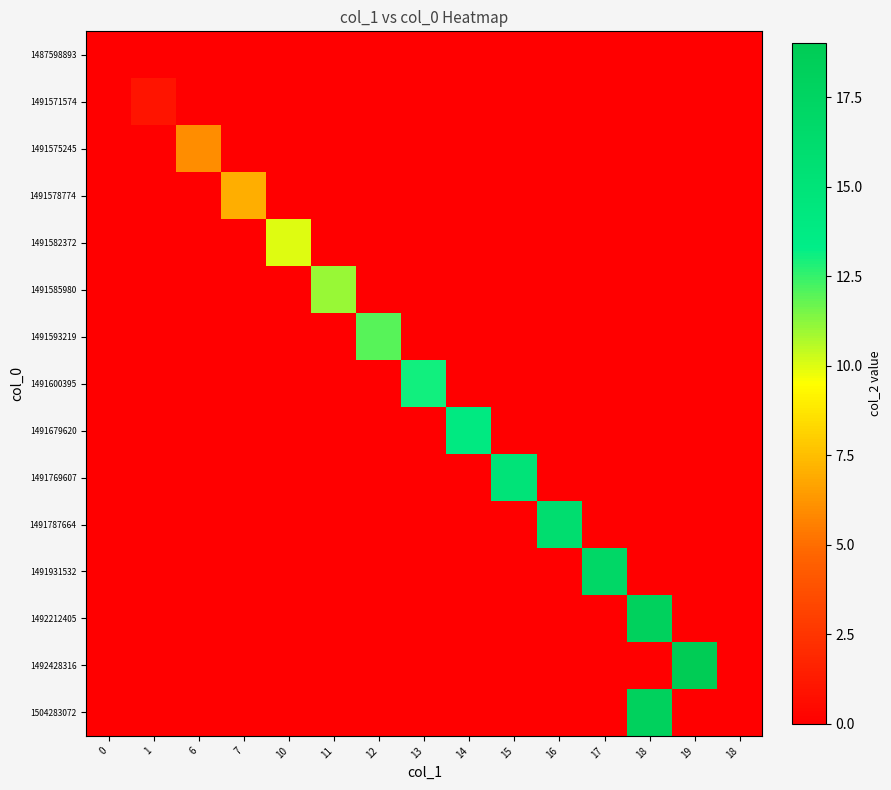

Reading left to right, transcribe all the data shown in this chart.

1487598893: 0=0	1=0	6=0	7=0	10=0	11=0	12=0	13=0	14=0	15=0	16=0	17=0	18=0	19=0	18=0
1491571574: 0=0	1=1	6=0	7=0	10=0	11=0	12=0	13=0	14=0	15=0	16=0	17=0	18=0	19=0	18=0
1491575245: 0=0	1=0	6=6	7=0	10=0	11=0	12=0	13=0	14=0	15=0	16=0	17=0	18=0	19=0	18=0
1491578774: 0=0	1=0	6=0	7=7	10=0	11=0	12=0	13=0	14=0	15=0	16=0	17=0	18=0	19=0	18=0
1491582372: 0=0	1=0	6=0	7=0	10=10	11=0	12=0	13=0	14=0	15=0	16=0	17=0	18=0	19=0	18=0
1491585980: 0=0	1=0	6=0	7=0	10=0	11=11	12=0	13=0	14=0	15=0	16=0	17=0	18=0	19=0	18=0
1491593219: 0=0	1=0	6=0	7=0	10=0	11=0	12=12	13=0	14=0	15=0	16=0	17=0	18=0	19=0	18=0
1491600395: 0=0	1=0	6=0	7=0	10=0	11=0	12=0	13=13	14=0	15=0	16=0	17=0	18=0	19=0	18=0
1491679620: 0=0	1=0	6=0	7=0	10=0	11=0	12=0	13=0	14=14	15=0	16=0	17=0	18=0	19=0	18=0
1491769607: 0=0	1=0	6=0	7=0	10=0	11=0	12=0	13=0	14=0	15=15	16=0	17=0	18=0	19=0	18=0
1491787664: 0=0	1=0	6=0	7=0	10=0	11=0	12=0	13=0	14=0	15=0	16=16	17=0	18=0	19=0	18=0
1491931532: 0=0	1=0	6=0	7=0	10=0	11=0	12=0	13=0	14=0	15=0	16=0	17=17	18=0	19=0	18=0
1492212405: 0=0	1=0	6=0	7=0	10=0	11=0	12=0	13=0	14=0	15=0	16=0	17=0	18=18	19=0	18=0
1492428316: 0=0	1=0	6=0	7=0	10=0	11=0	12=0	13=0	14=0	15=0	16=0	17=0	18=0	19=19	18=0
1504283072: 0=0	1=0	6=0	7=0	10=0	11=0	12=0	13=0	14=0	15=0	16=0	17=0	18=18	19=0	18=0